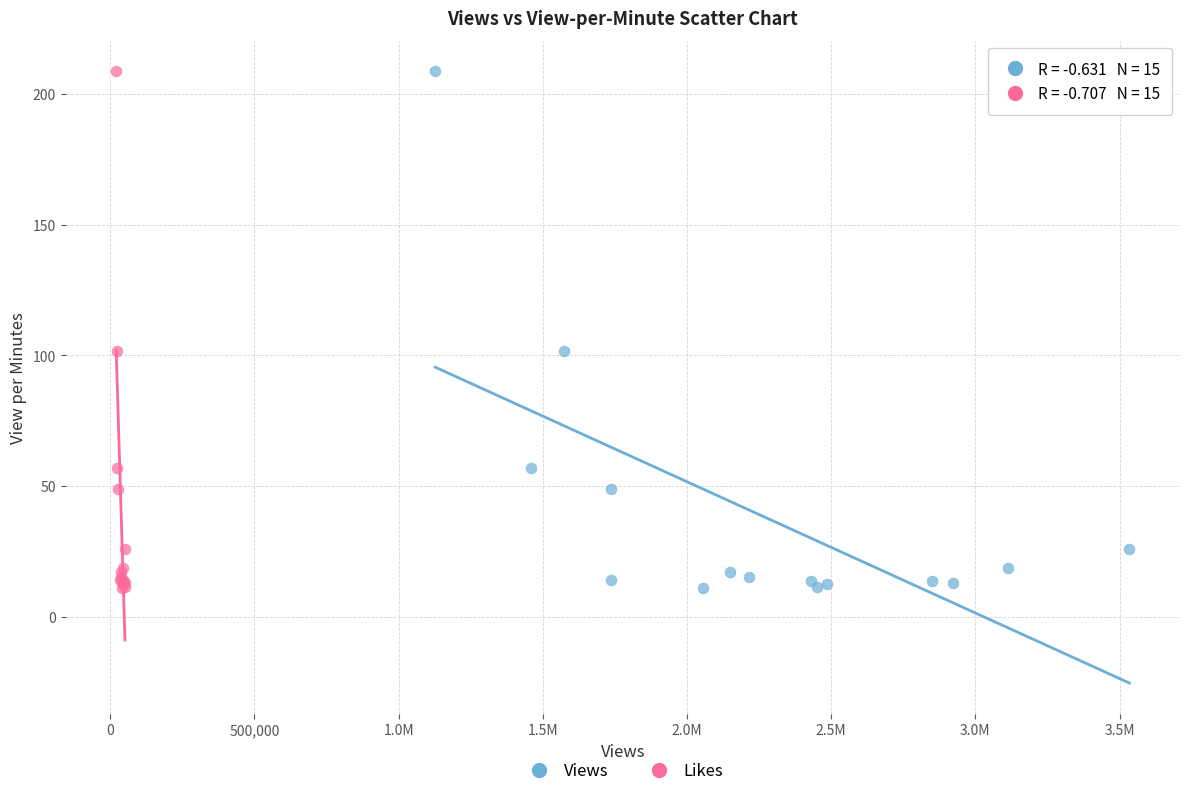

What are all the series names shown in the legend?

Views, Likes